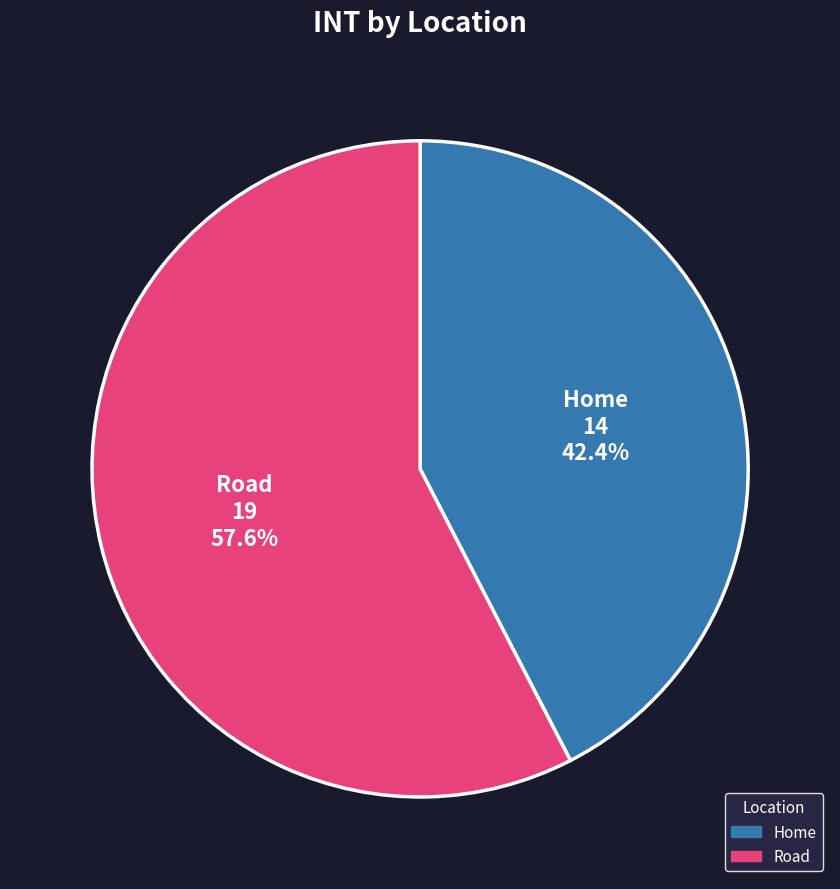

Approximately how many times larger is the value at Road compared to Home?

1.4